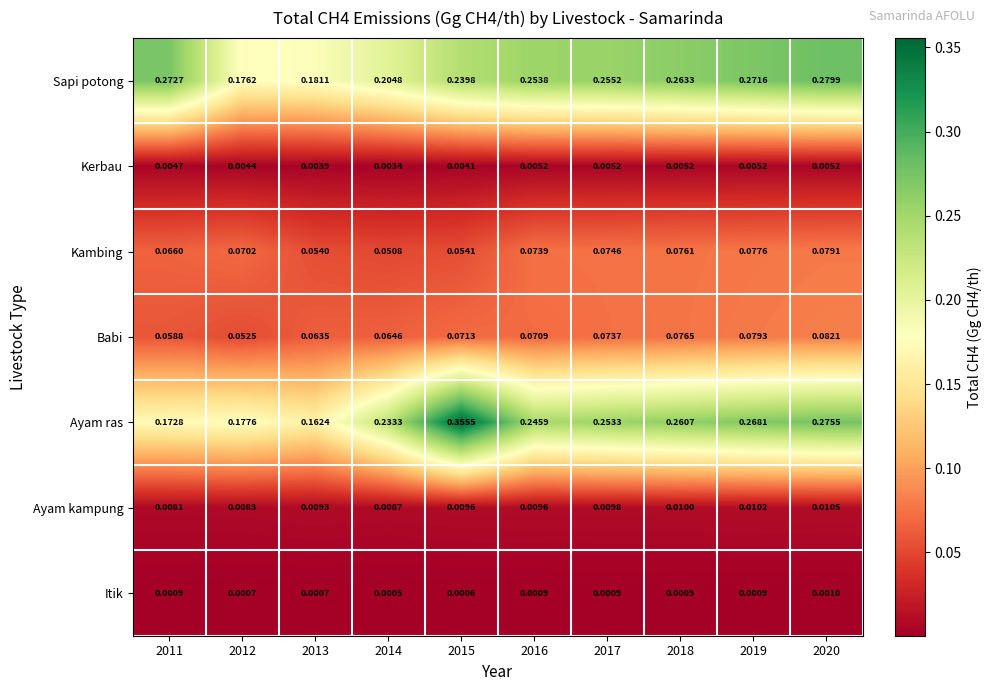

Which series has the largest total across all categories?

Ayam ras